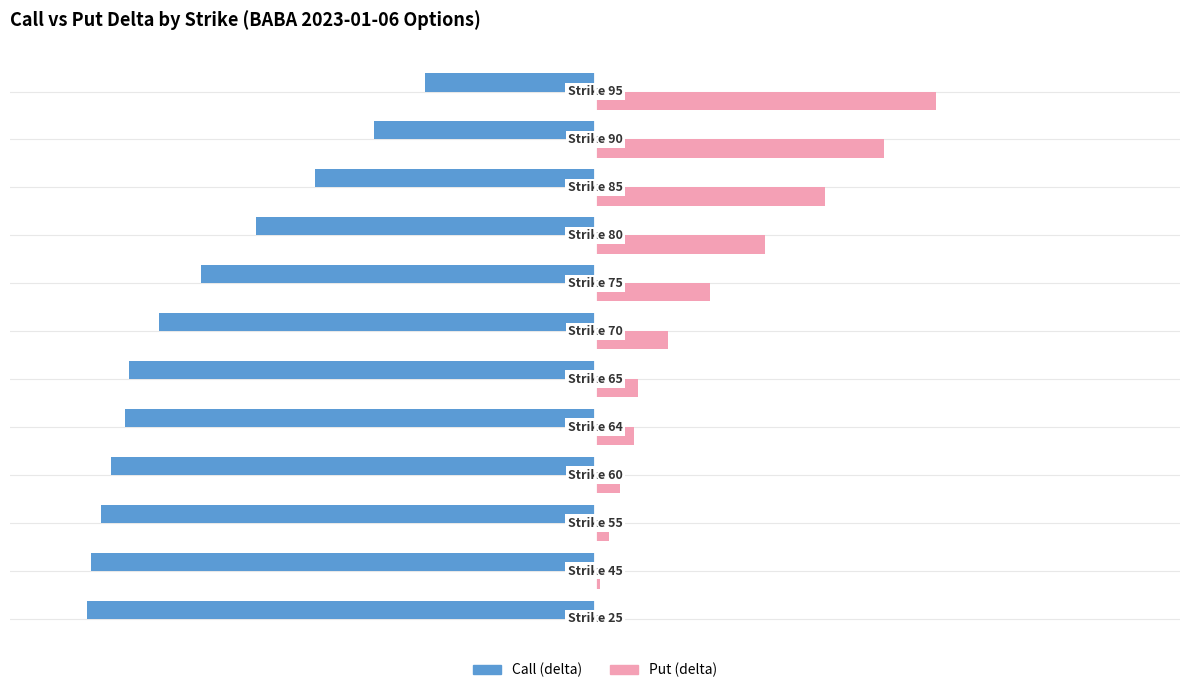

Which series has the largest total across all categories?

Put (delta)